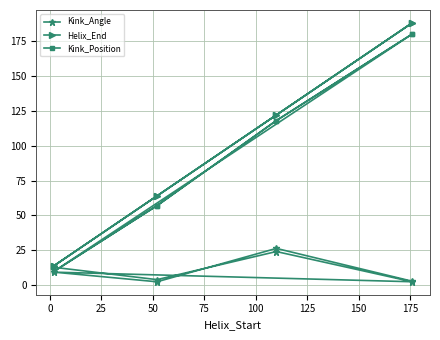

What is the average value of the Kink_Position series?

91.2